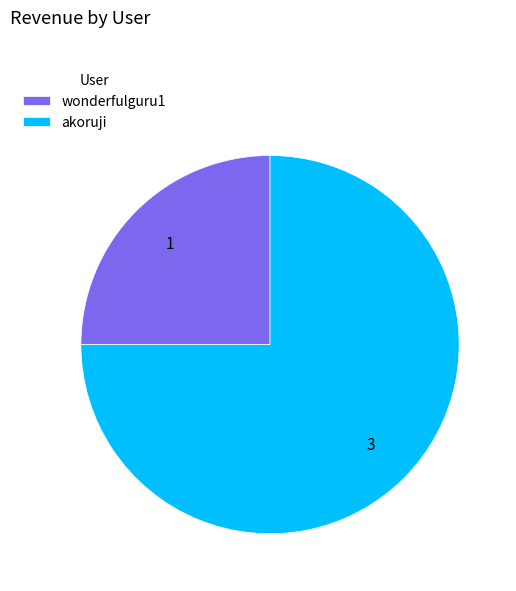

Count the number of slices in the pie.

2